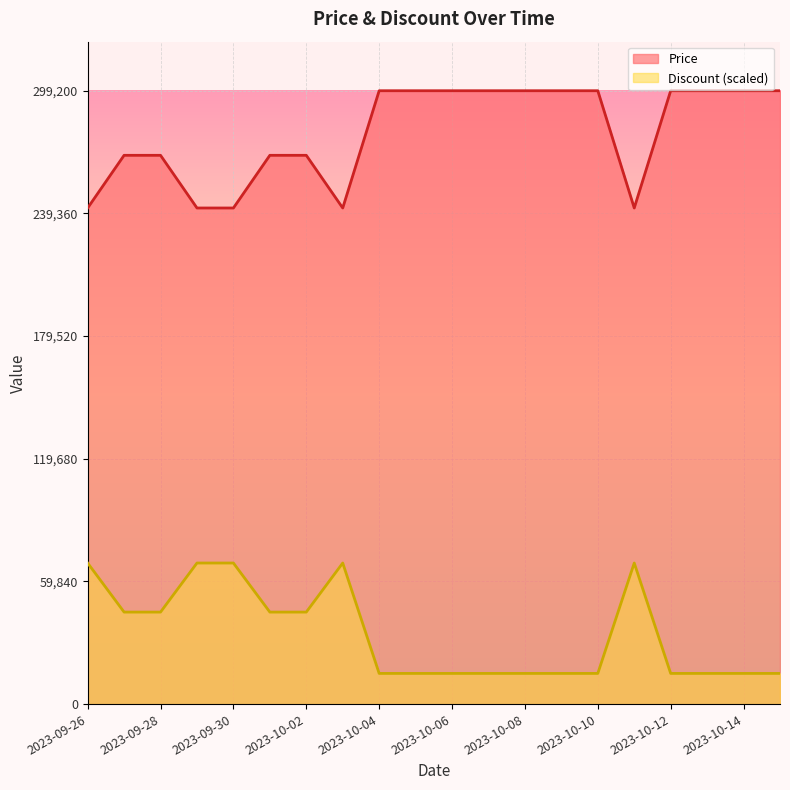

What is the average value of the Price series?

278600